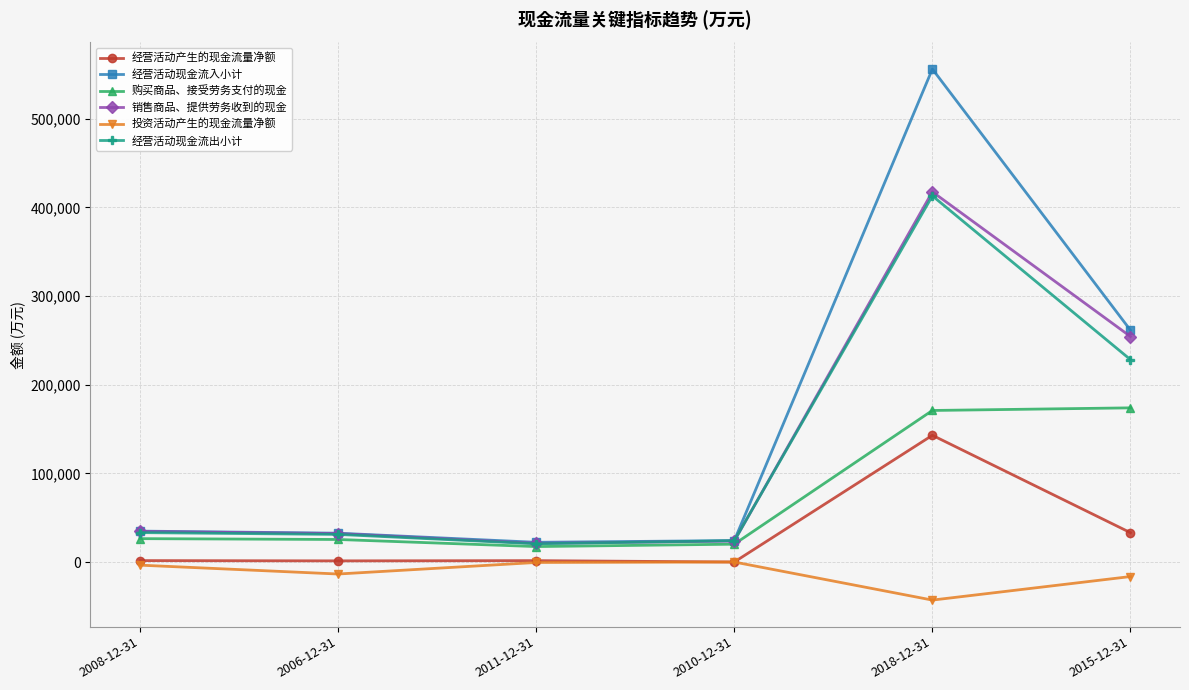

What is the value of the 购买商品、接受劳务支付的现金 point at the 6th from the left?

173934